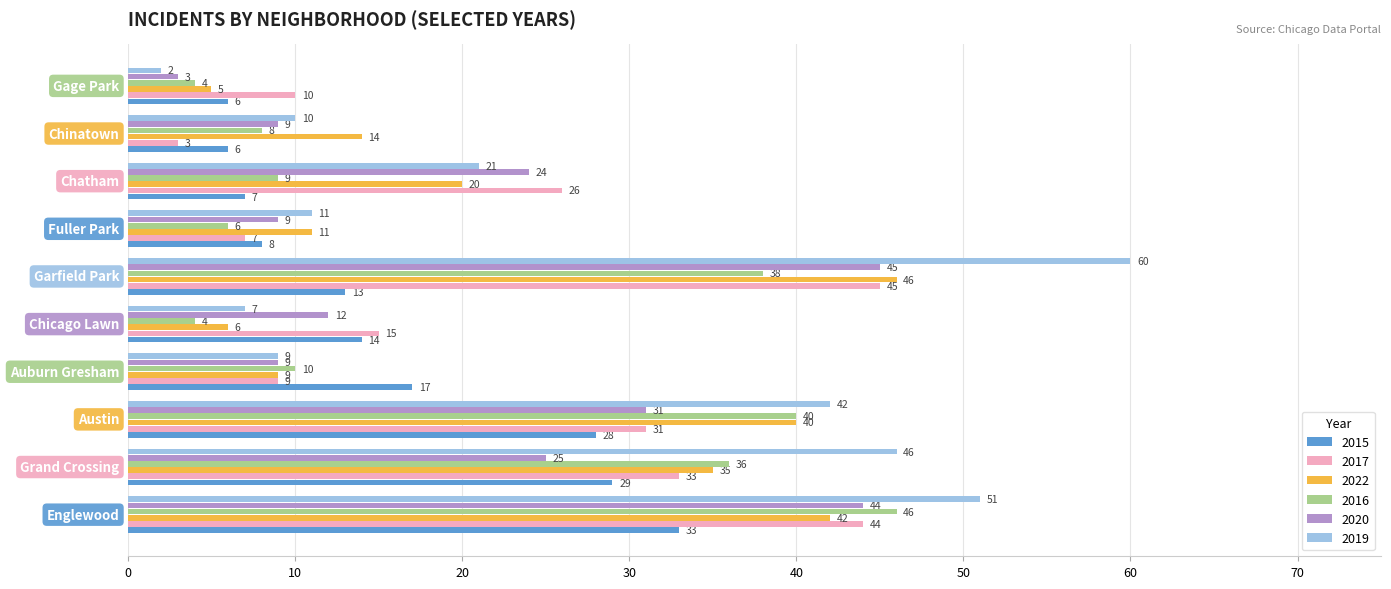

What is the sum of all 2016 values?

201